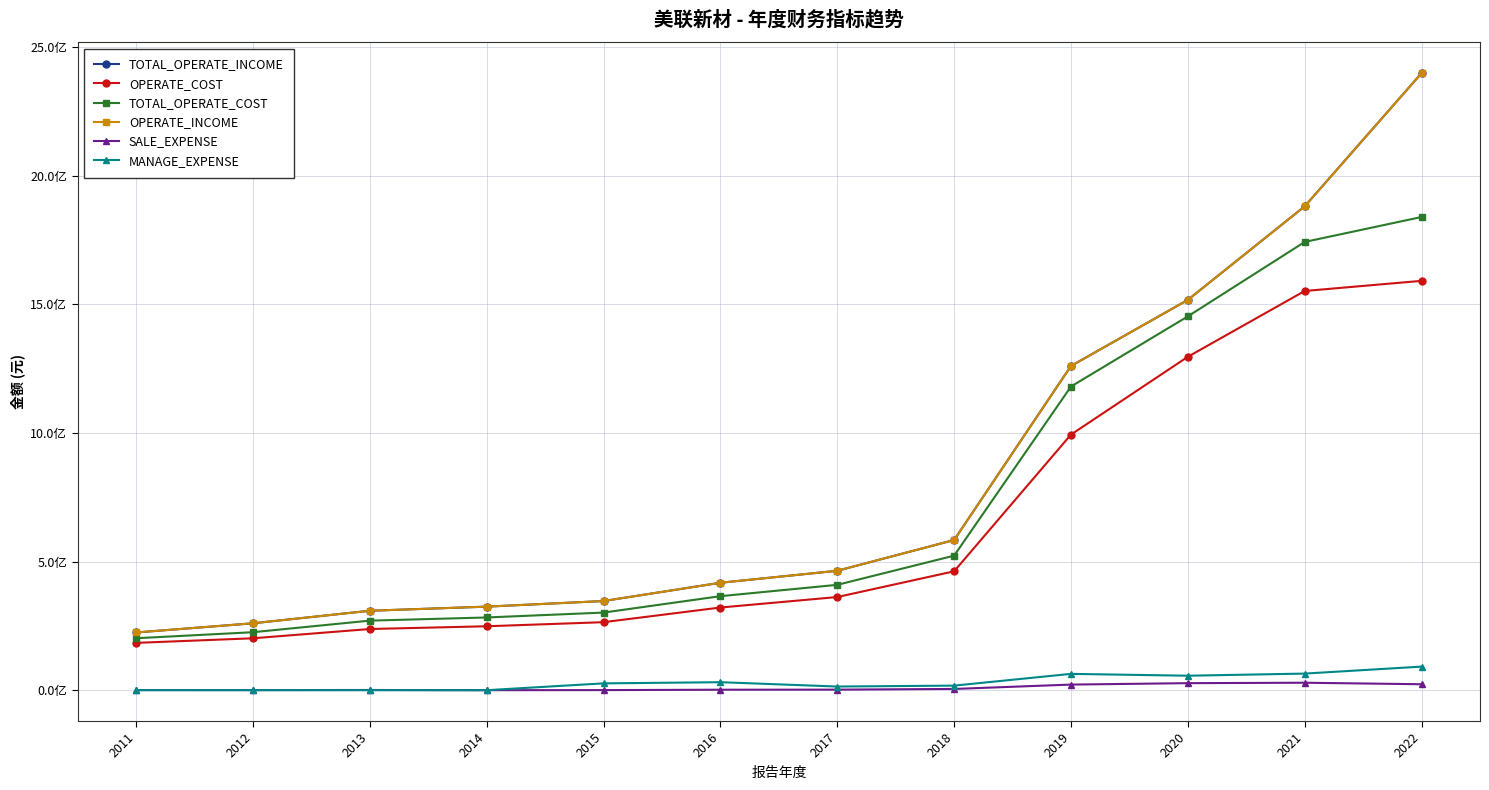

True or false: TOTAL_OPERATE_COST and OPERATE_INCOME intersect in this chart.

False